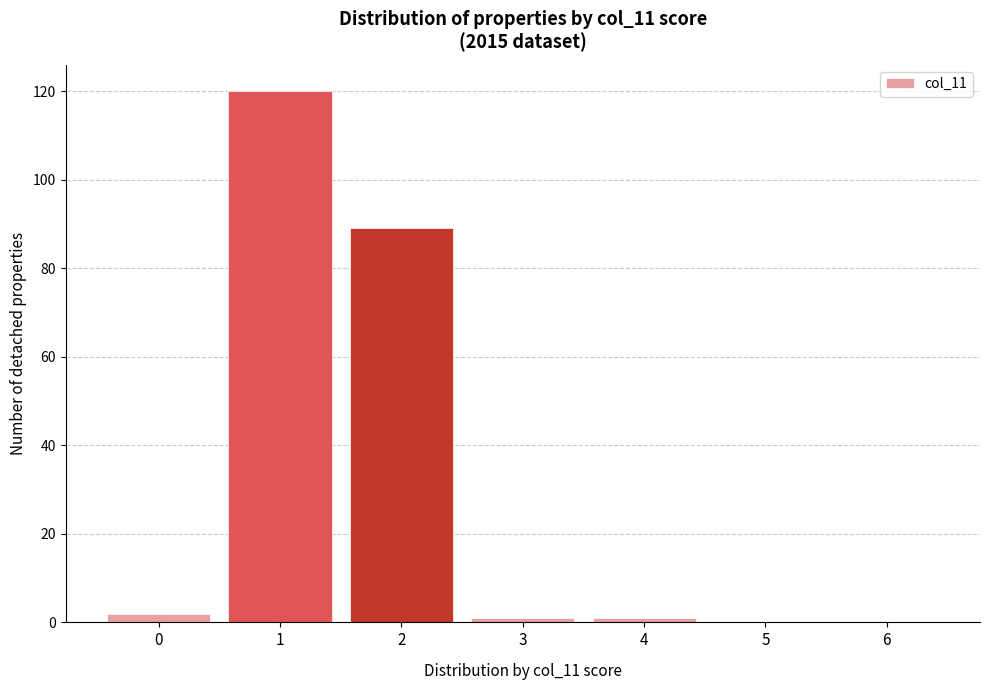

Reading right to left, list all the values displayed in this chart.

6=0	5=0	4=1	3=1	2=89	1=120	0=2